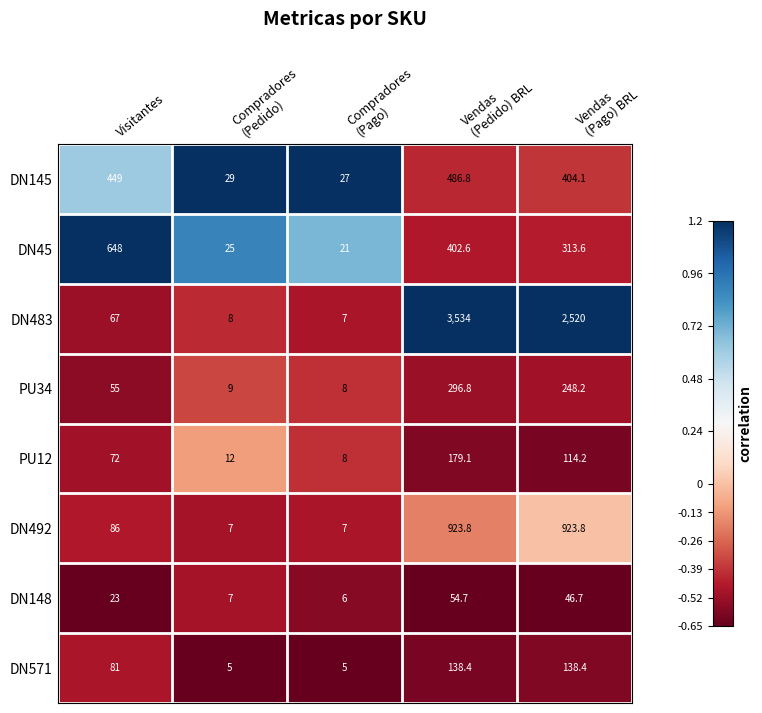

Which series has the largest total across all categories?

DN483